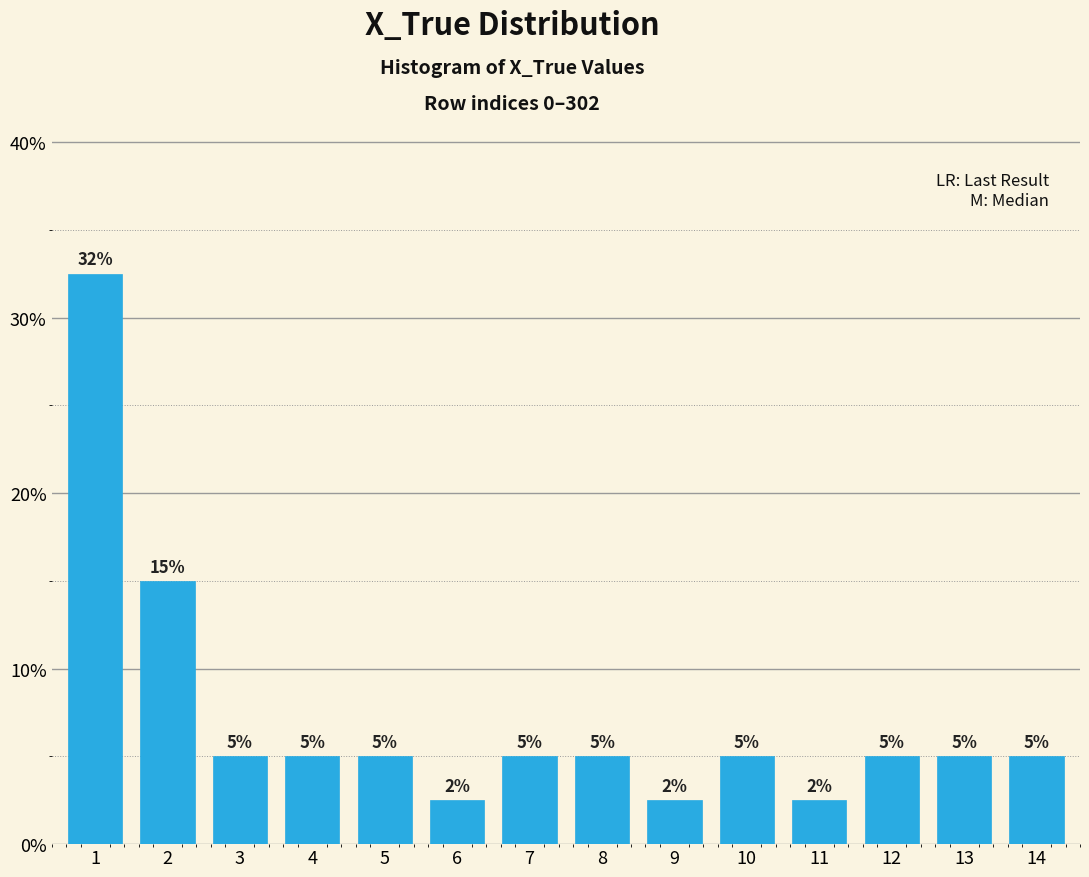

What is the difference between the values at 2 and 7?

10.0